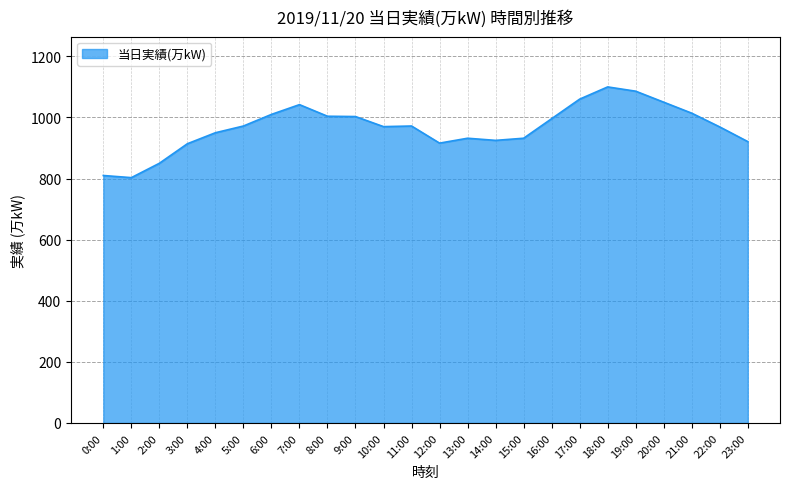

Which has a higher value, 22:00 or 16:00?

16:00